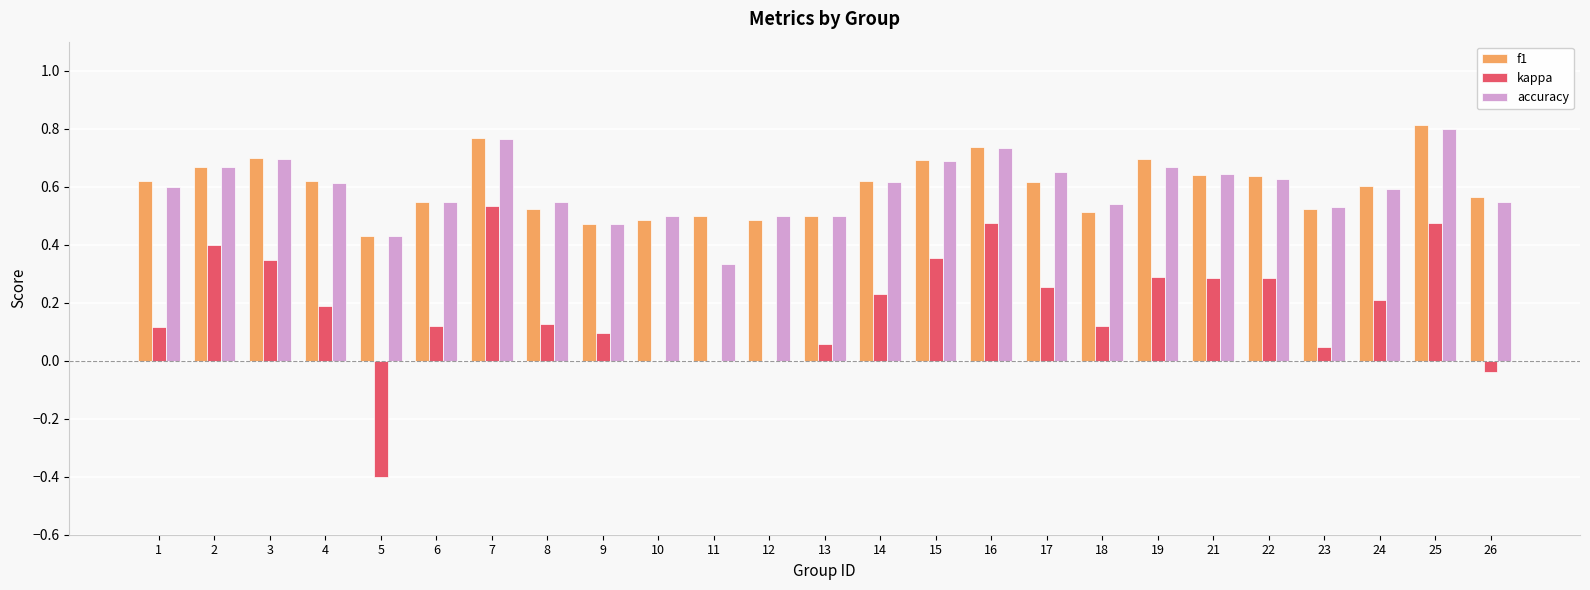

The value of f1 at 3 is 0.7. True or false?

True